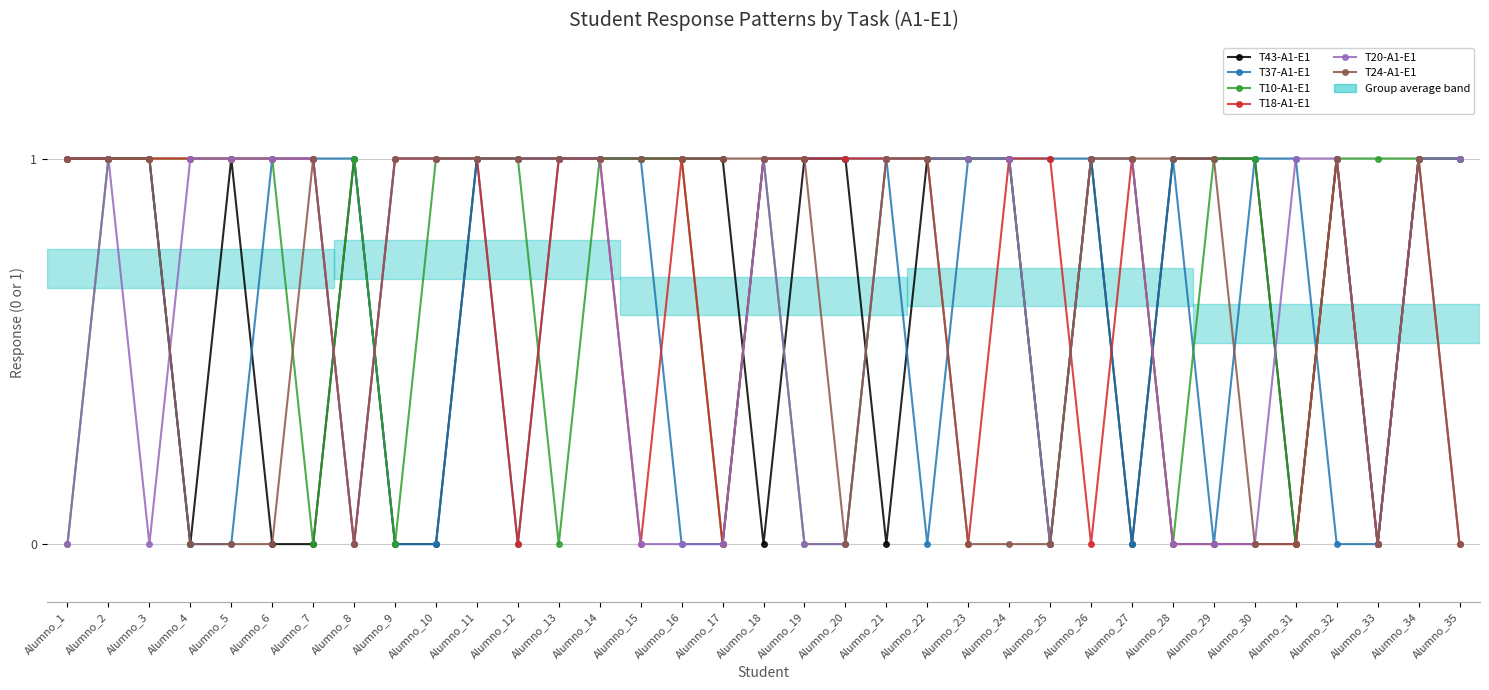

The T43-A1-E1 series shows 1 at Alumno_1. True or false?

True